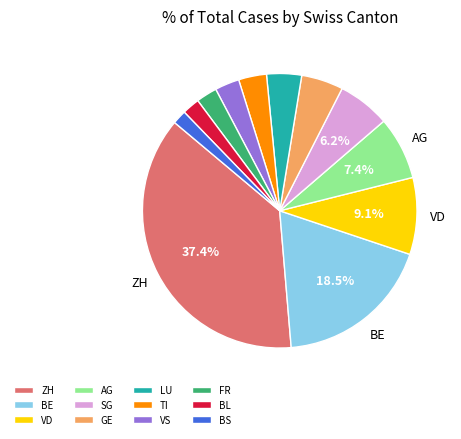

What portion of the pie excludes ZH?

62.6%